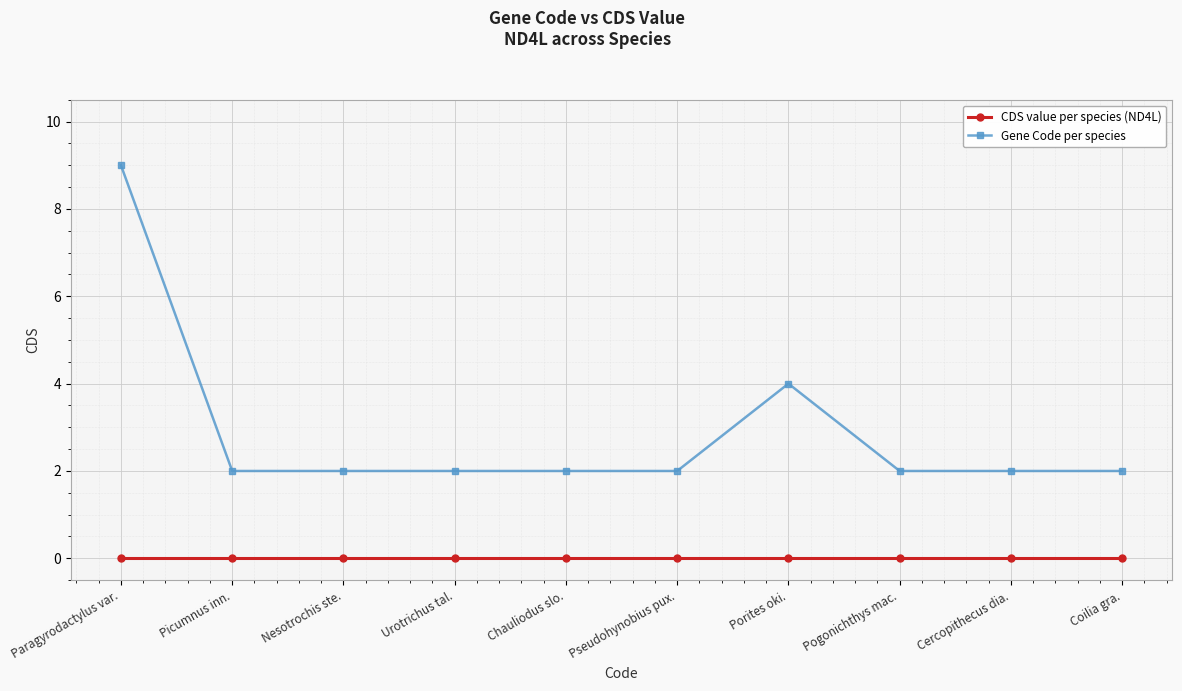

True or false: Gene Code per species has a value of 3 at Pogonichthys mac..

False